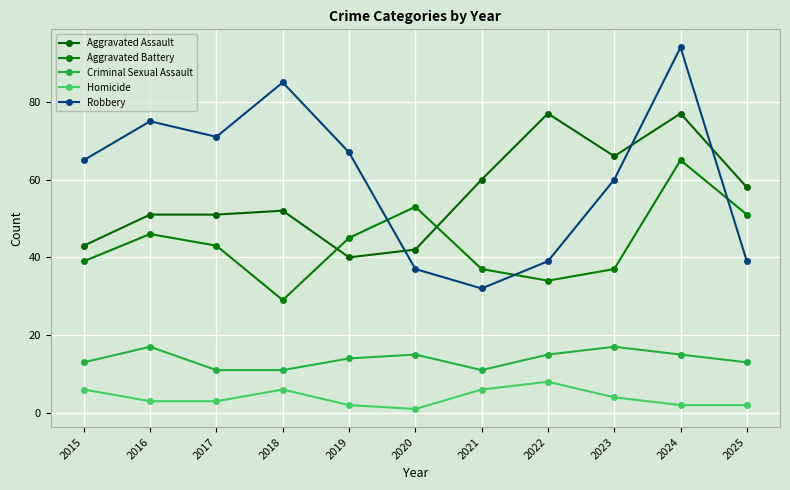

What are all the series names shown in the legend?

Aggravated Assault, Aggravated Battery, Criminal Sexual Assault, Homicide, Robbery